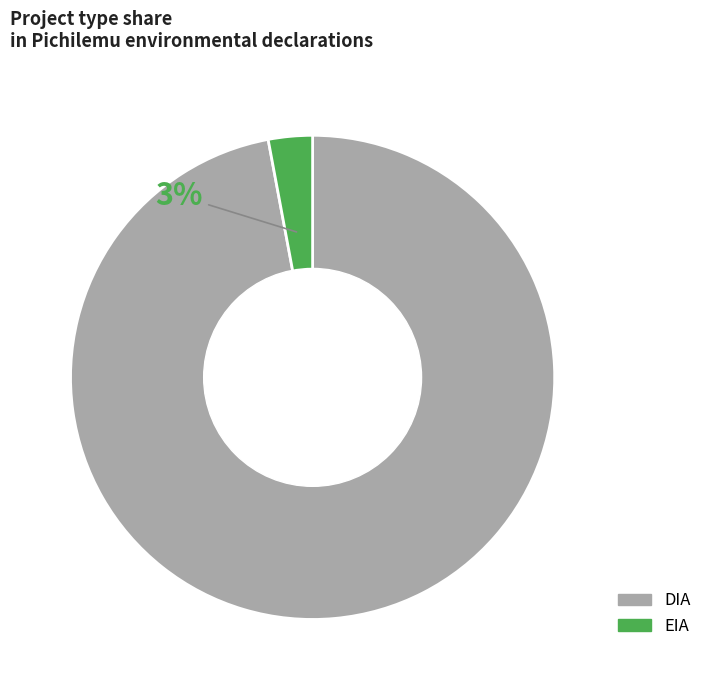

Is the sum of EIA and DIA greater than half?

Yes